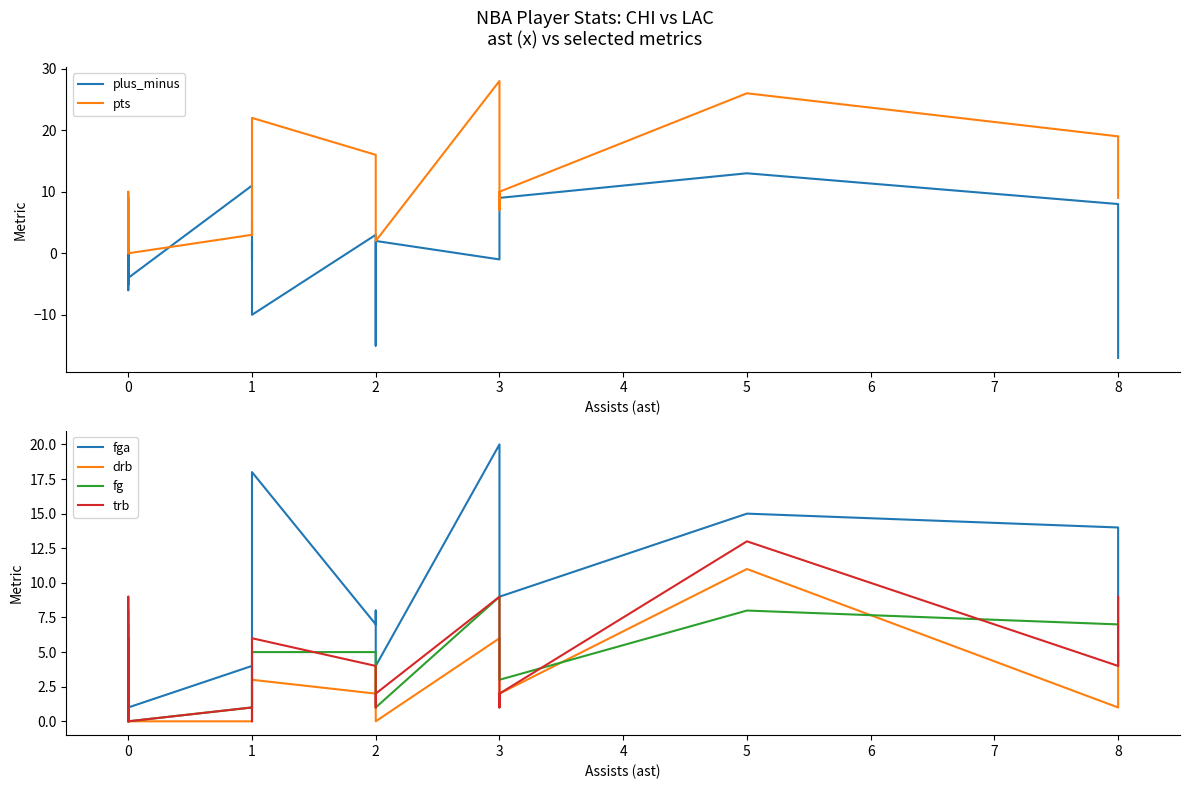

What is the sum of the pts values at 3 and 2?

44